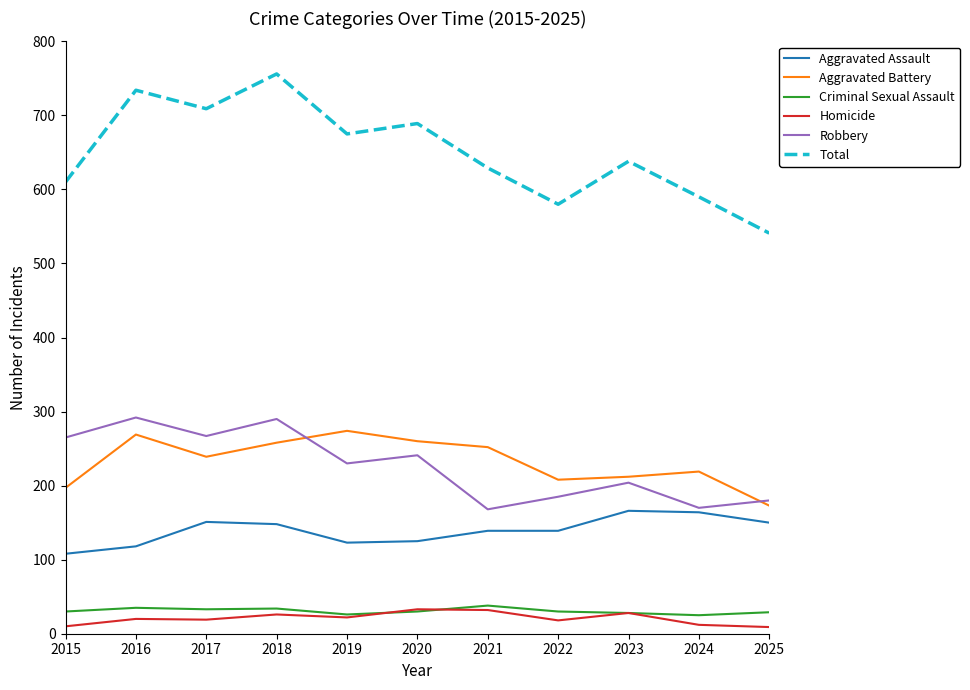

In Homicide, how many points are higher than both neighbors (excluding endpoints)?

4